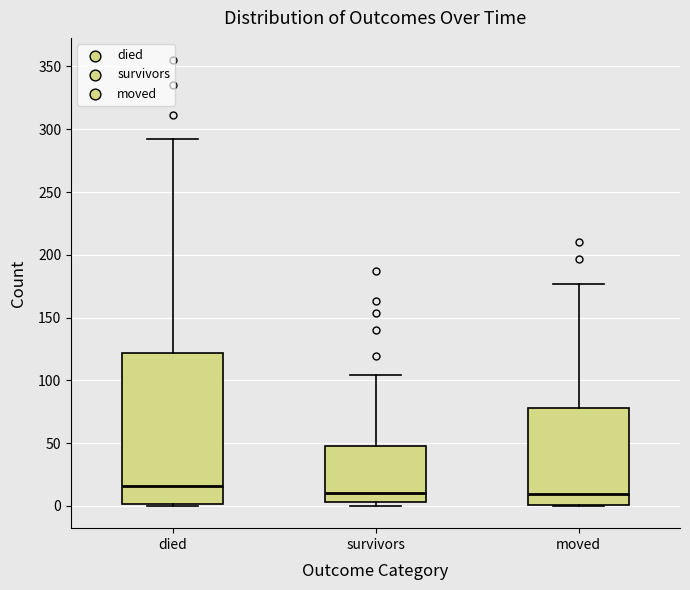

Reading left to right, read every box against the y-axis: the position of its median line, the range the box covers, and the ends of its whiskers. The values are not printed on the chart, so give them approximately, as read against the axis.

died: median 15, box 0 to 120, whiskers 0 to 290
survivors: median 10, box 5 to 50, whiskers 0 to 105
moved: median 10, box 0 to 80, whiskers 0 to 175